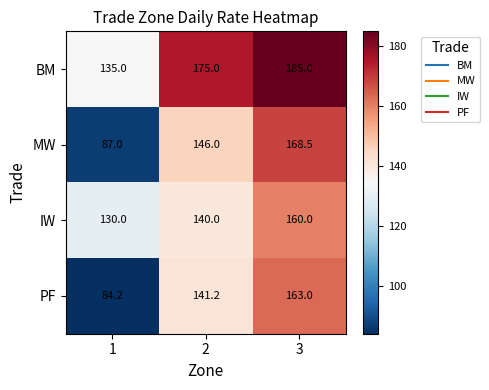

Which series has the largest total across all categories?

BM